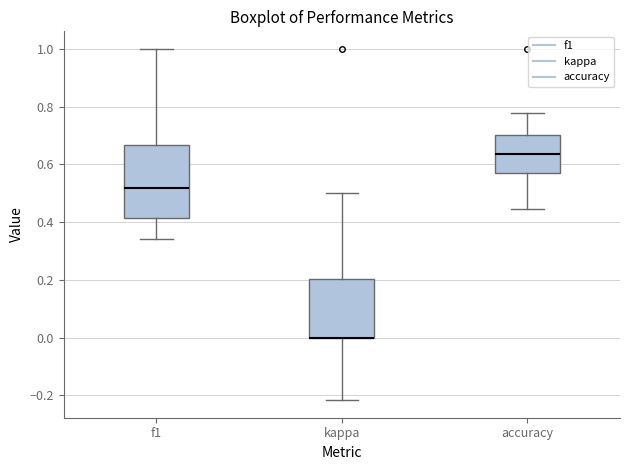

Comparing the boxes themselves (not the whiskers), which one is the tallest?

f1